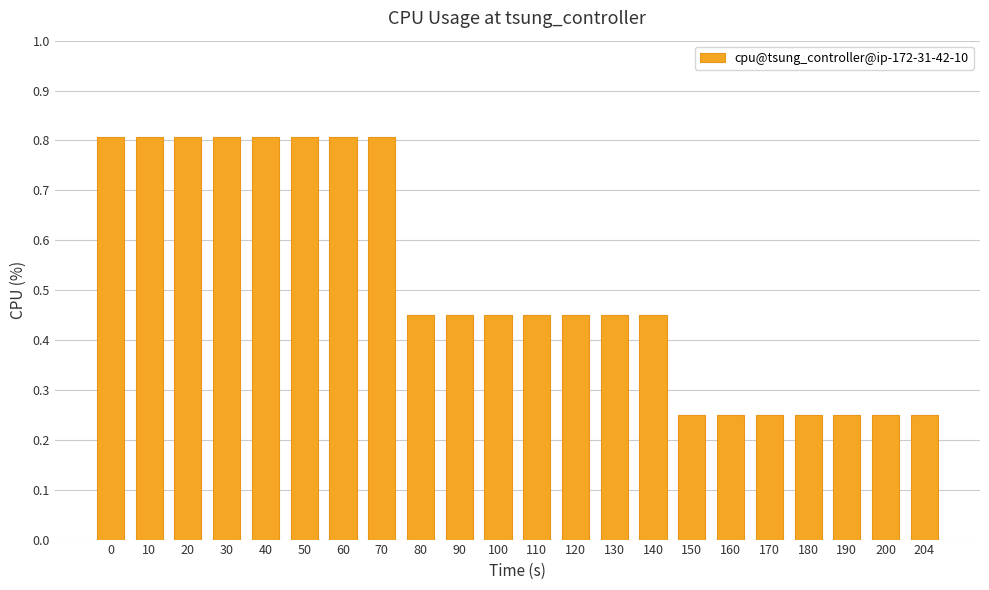

How many bars are there in total?

22